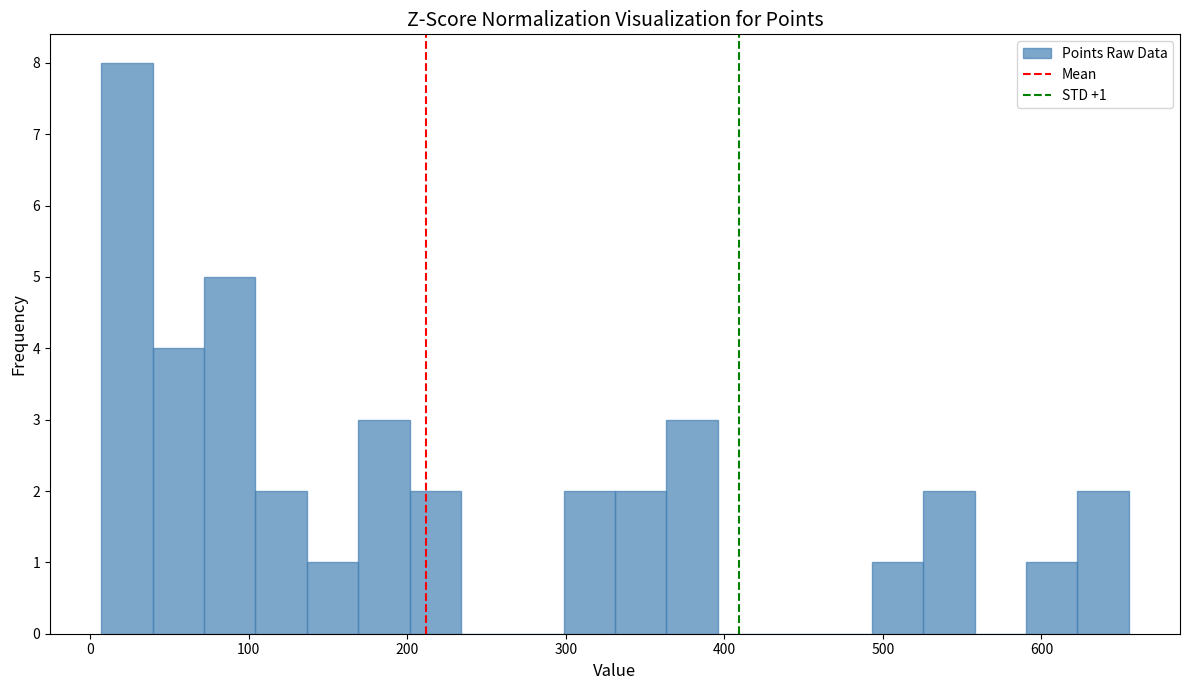

Around what value on the x-axis is the tallest bar? Give the approximate position of its centre, as read against the axis.

20